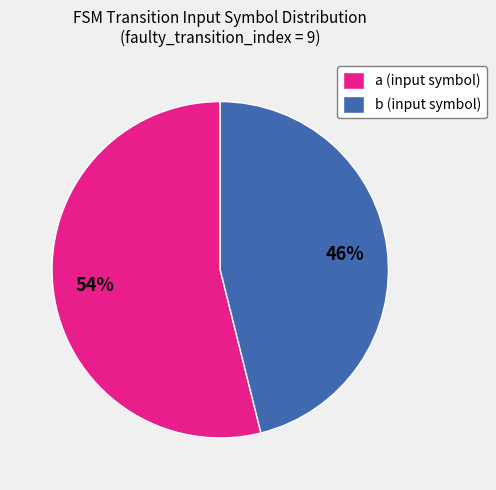

Combined, do b (input symbol) and a (input symbol) account for over 50%?

Yes